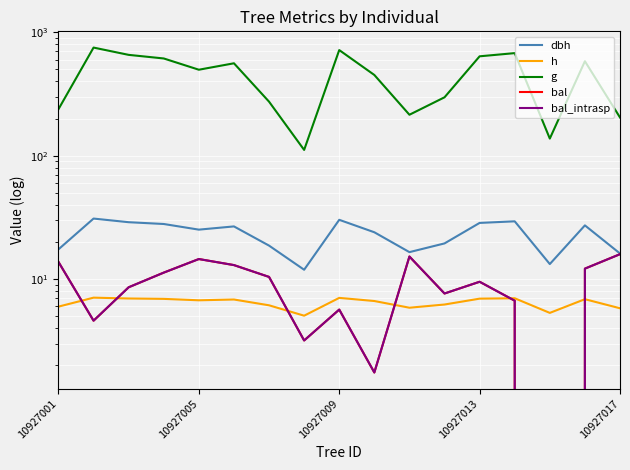

The bal series shows 7.6 at 11. True or false?

True